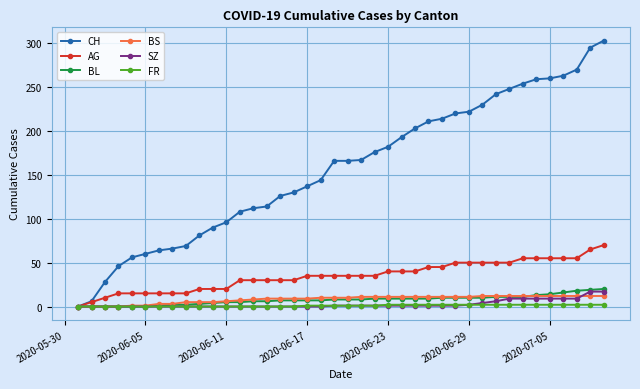

Which series has the widest spread of values?

CH